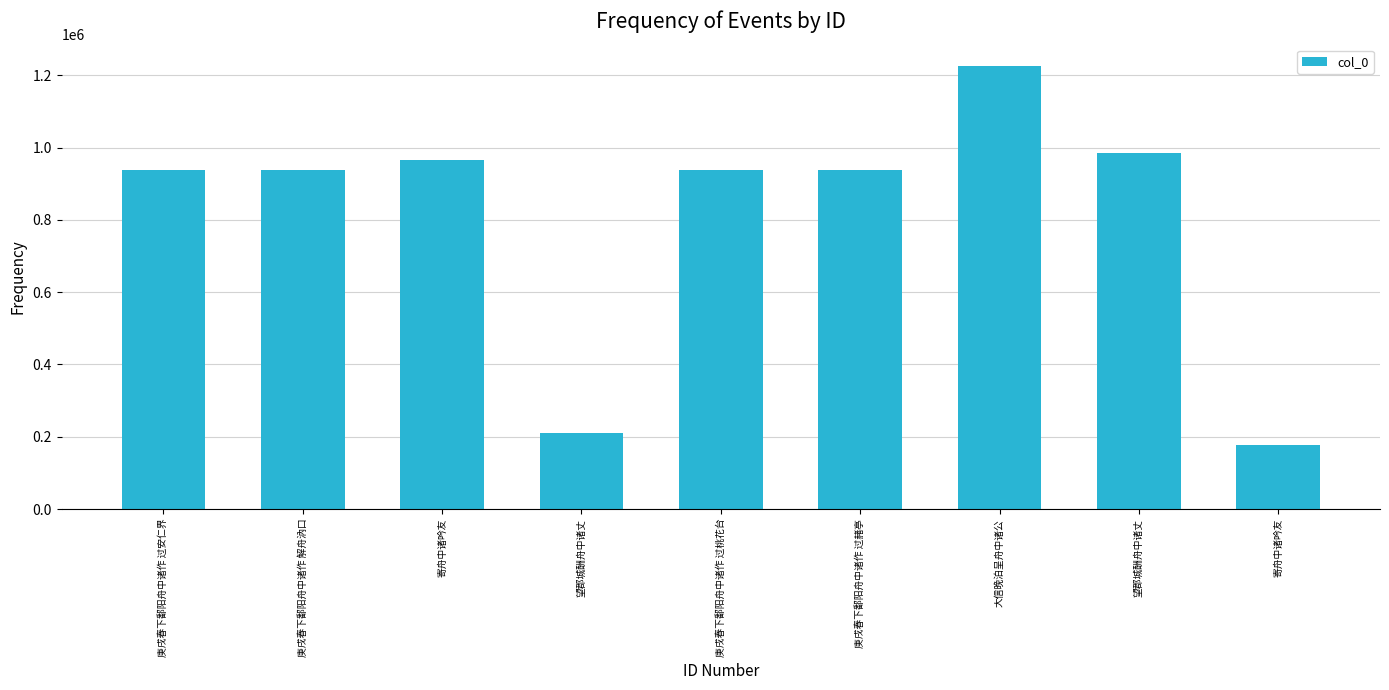

How many bars are there in total?

9